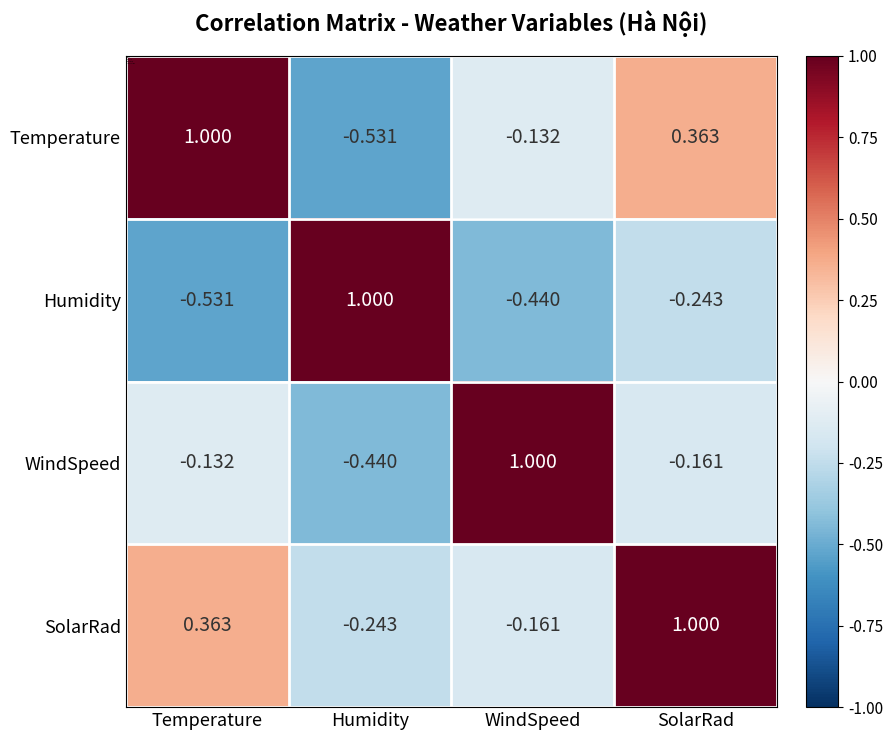

List the series in order of their overall mean, lowest first.

Humidity, WindSpeed, Temperature, SolarRad